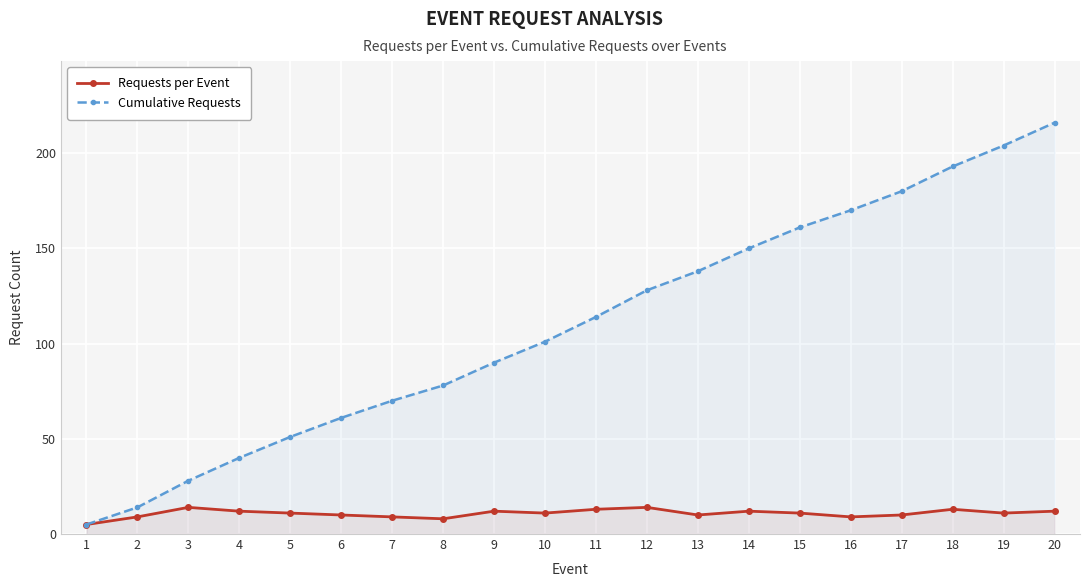

Reading right to left, extract all data points from this chart.

Requests per Event: 12	11	13	10	9	11	12	10	14	13	11	12	8	9	10	11	12	14	9	5
Cumulative Requests: 216	204	193	180	170	161	150	138	128	114	101	90	78	70	61	51	40	28	14	5